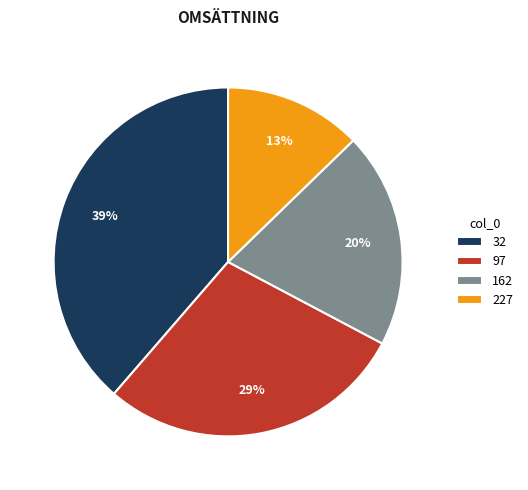

Rank the categories by value from lowest to highest.

227, 162, 97, 32